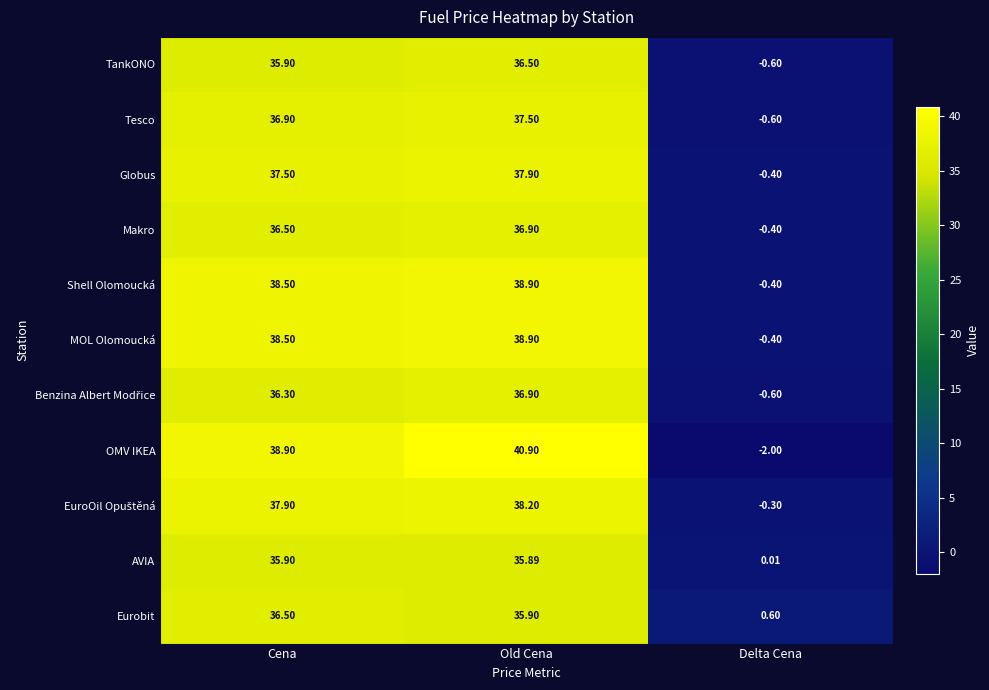

List the labels in order of Tesco value, smallest first.

Delta Cena, Cena, Old Cena